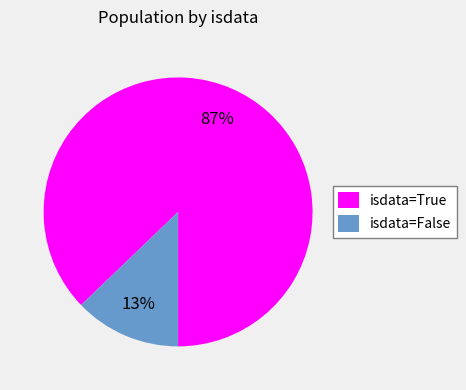

Count the number of slices in the pie.

2